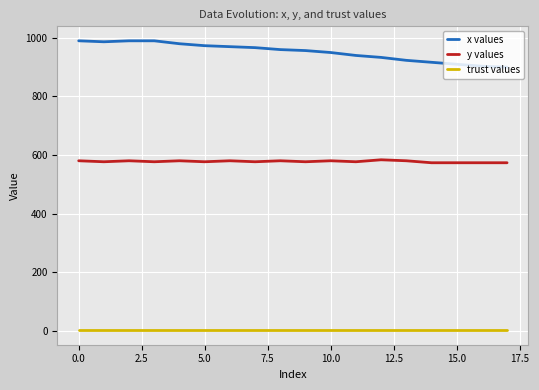

Which series has the largest total across all categories?

x values